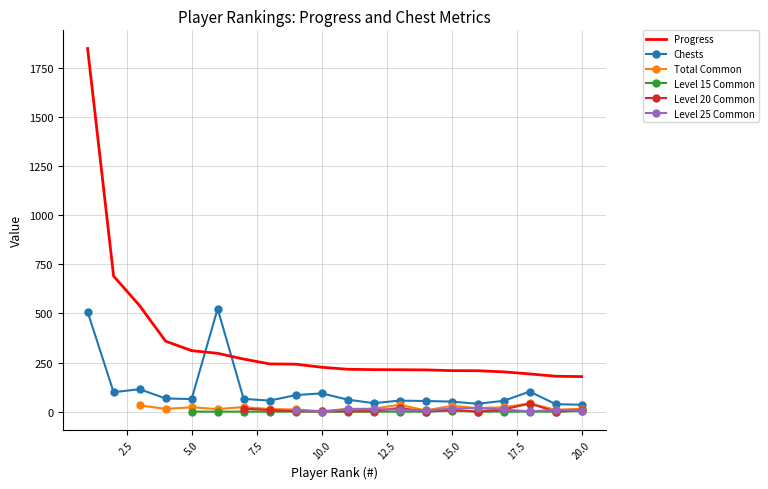

How many times do Chests and Progress cross each other?

2